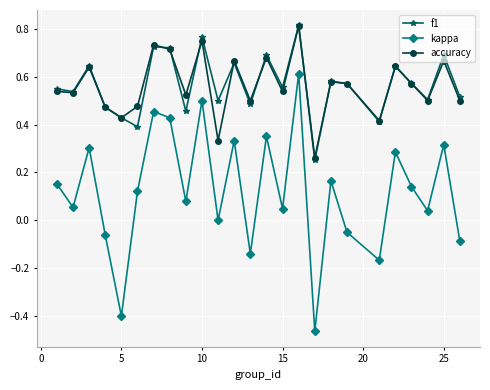

True or false: kappa and accuracy intersect in this chart.

False